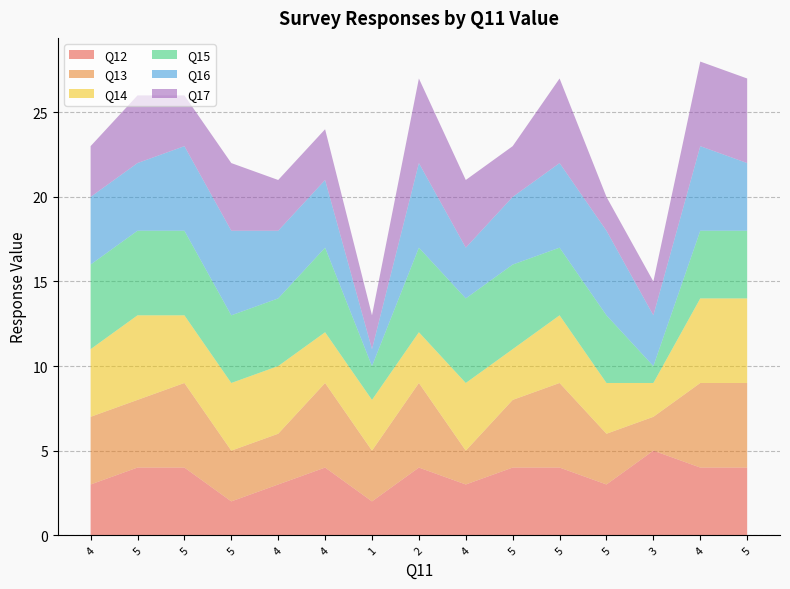

Reading right to left, extract all data points from this chart.

Q12: 5=4	4=4	3=5	5=3	5=4	5=4	4=3	2=4	1=2	4=4	4=3	5=2	5=4	5=4	4=3
Q13: 5=5	4=5	3=2	5=3	5=5	5=4	4=2	2=5	1=3	4=5	4=3	5=3	5=5	5=4	4=4
Q14: 5=5	4=5	3=2	5=3	5=4	5=3	4=4	2=3	1=3	4=3	4=4	5=4	5=4	5=5	4=4
Q15: 5=4	4=4	3=1	5=4	5=4	5=5	4=5	2=5	1=2	4=5	4=4	5=4	5=5	5=5	4=5
Q16: 5=4	4=5	3=3	5=5	5=5	5=4	4=3	2=5	1=1	4=4	4=4	5=5	5=5	5=4	4=4
Q17: 5=5	4=5	3=2	5=2	5=5	5=3	4=4	2=5	1=2	4=3	4=3	5=4	5=3	5=4	4=3